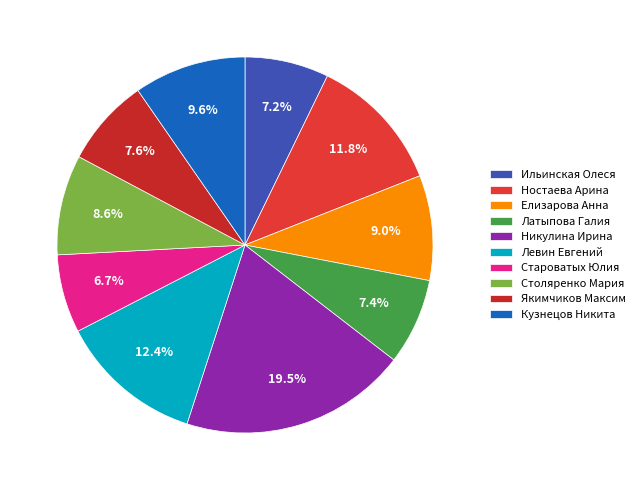

Which slice is the largest?

Никулина Ирина